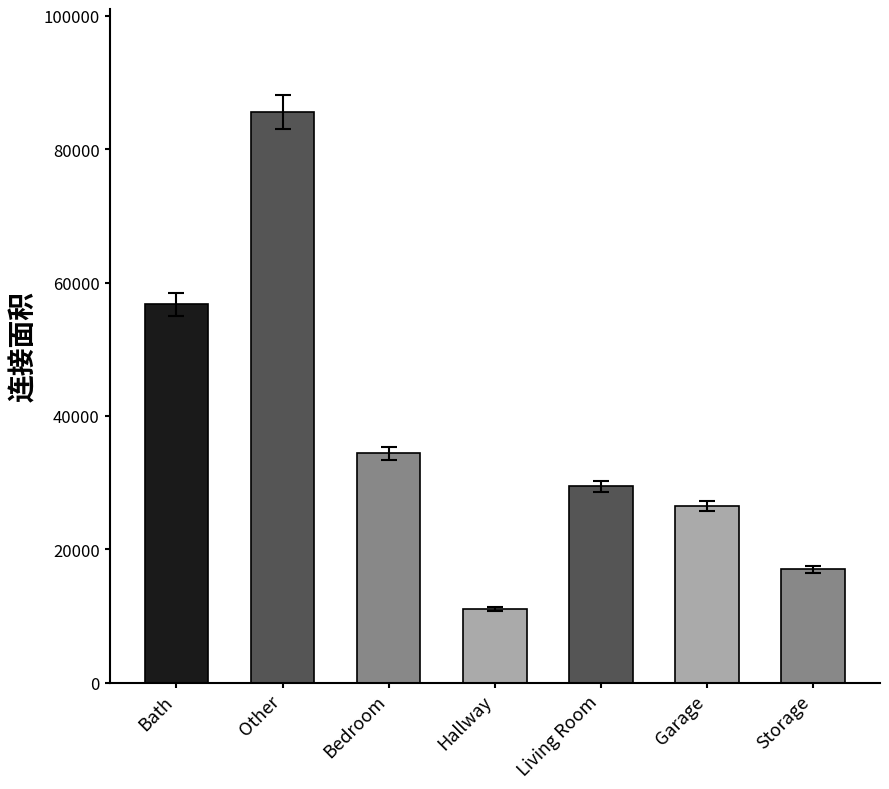

Count the number of data series in this chart.

1